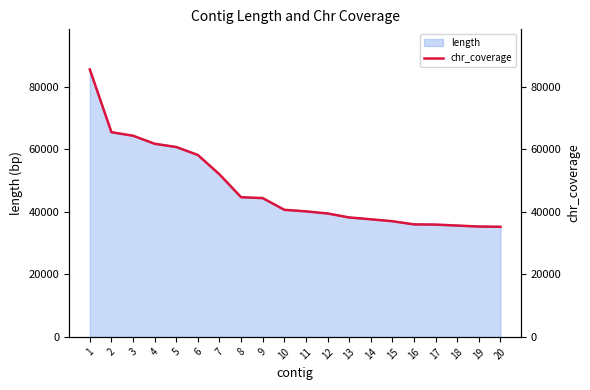

True or false: the data has more than 2 interior local peaks.

False